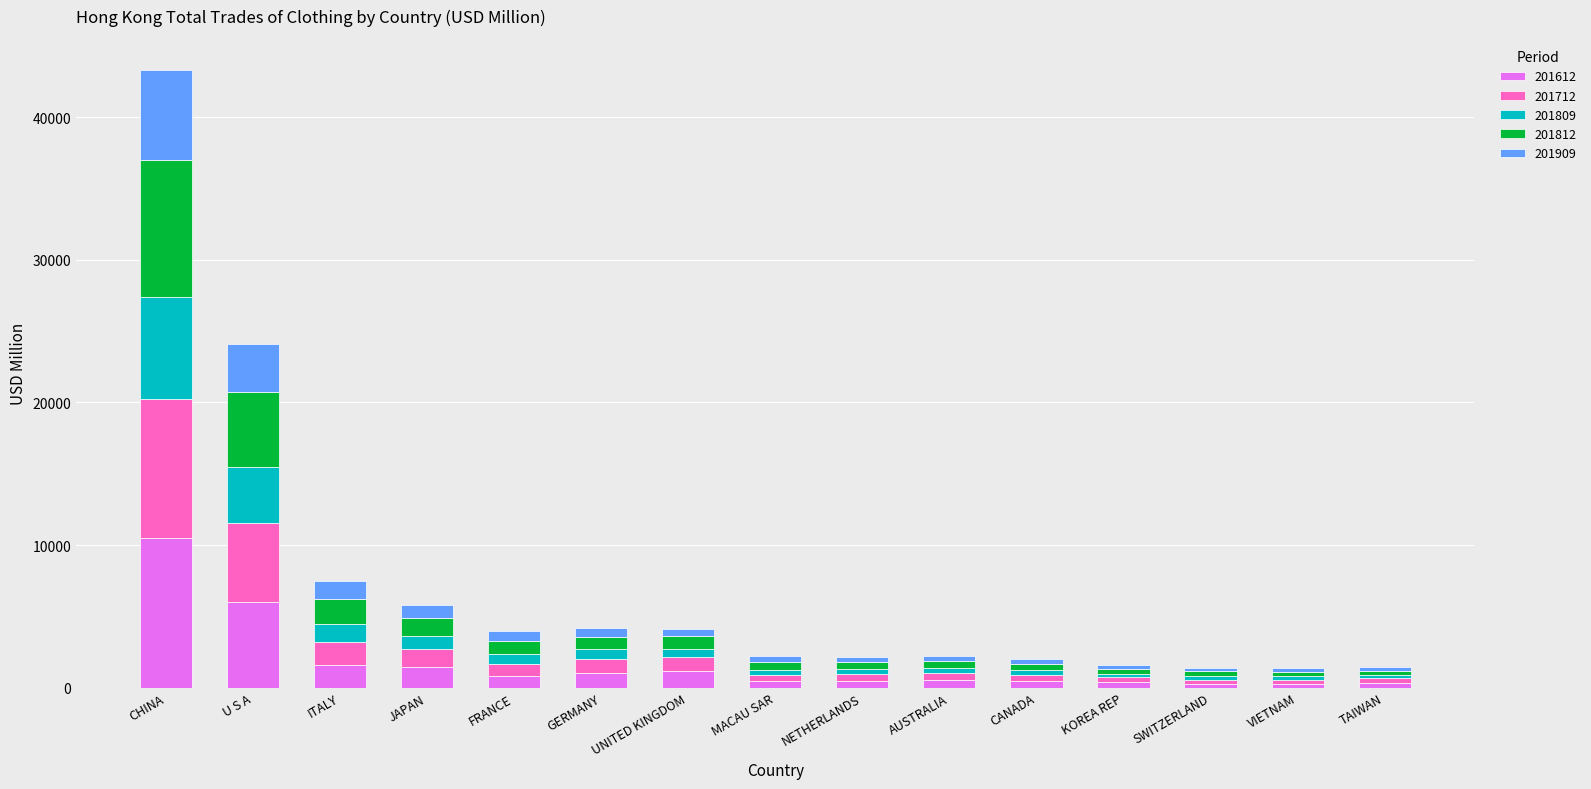

At which category is the sum across all series the highest?

CHINA